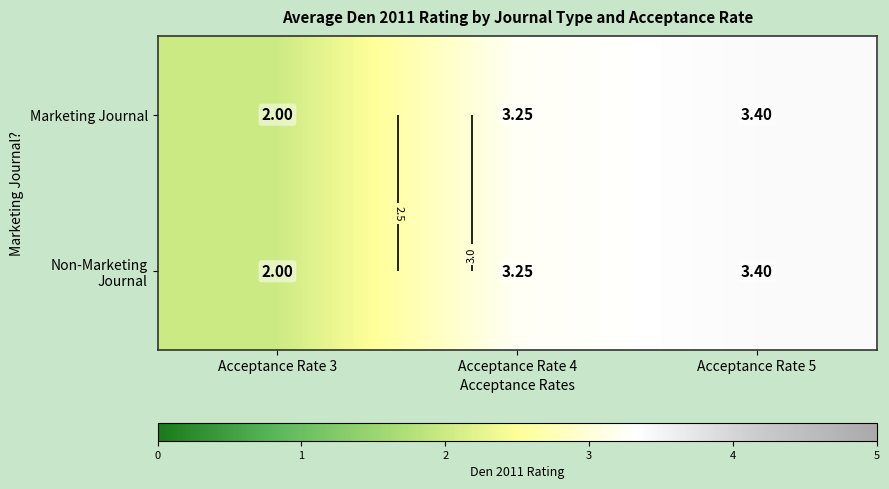

At how many categories does at least one series exceed 3?

2